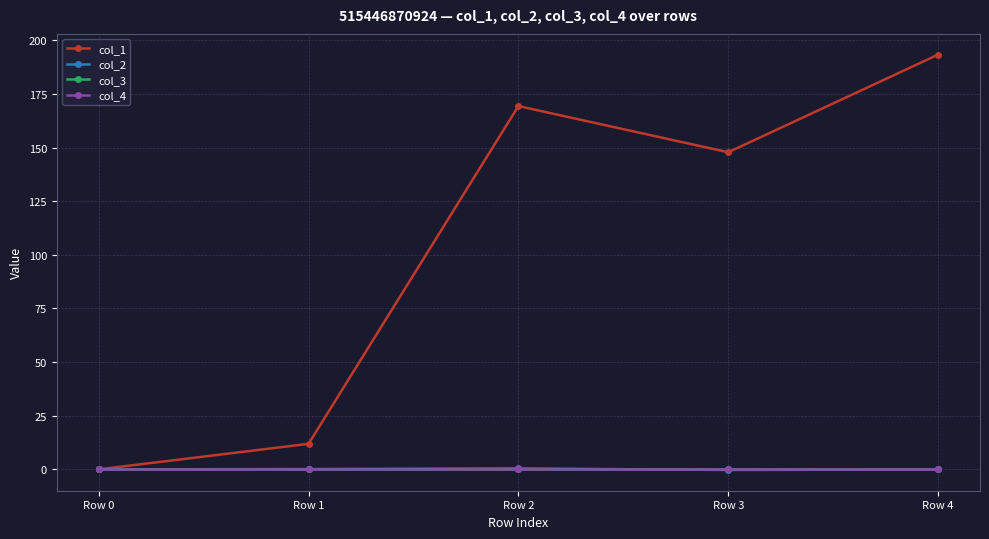

Is this an area chart (filled region under the line)?

No